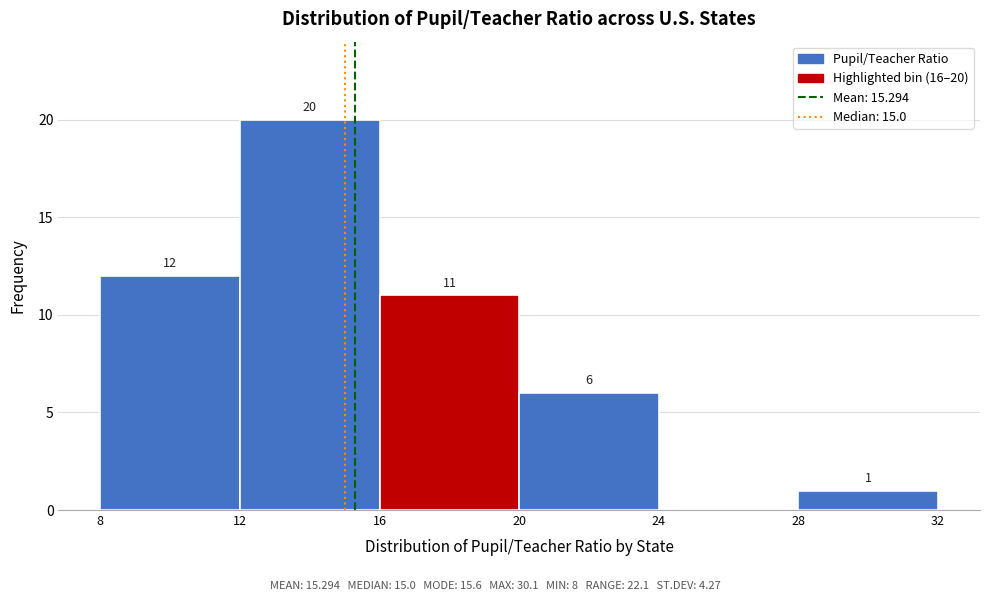

Over which range of the x-axis is the bar tallest?

12 to 16